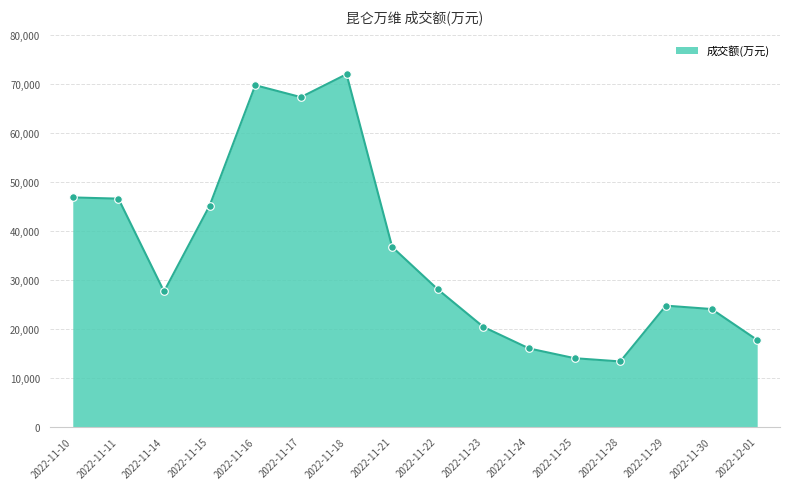

What is the change in value from 2022-11-21 to 2022-11-23?

-16324